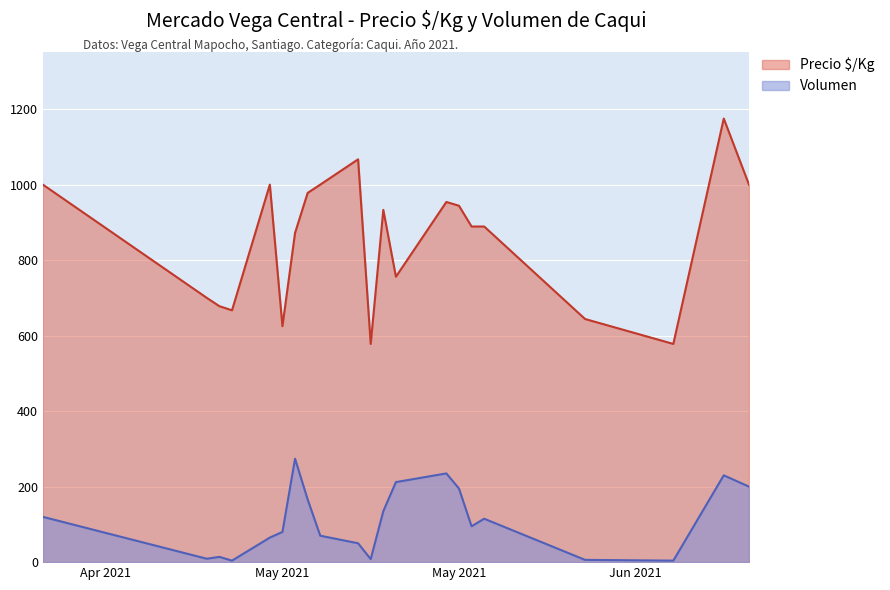

What is the difference between the maximum and minimum values in the Volumen series?

270